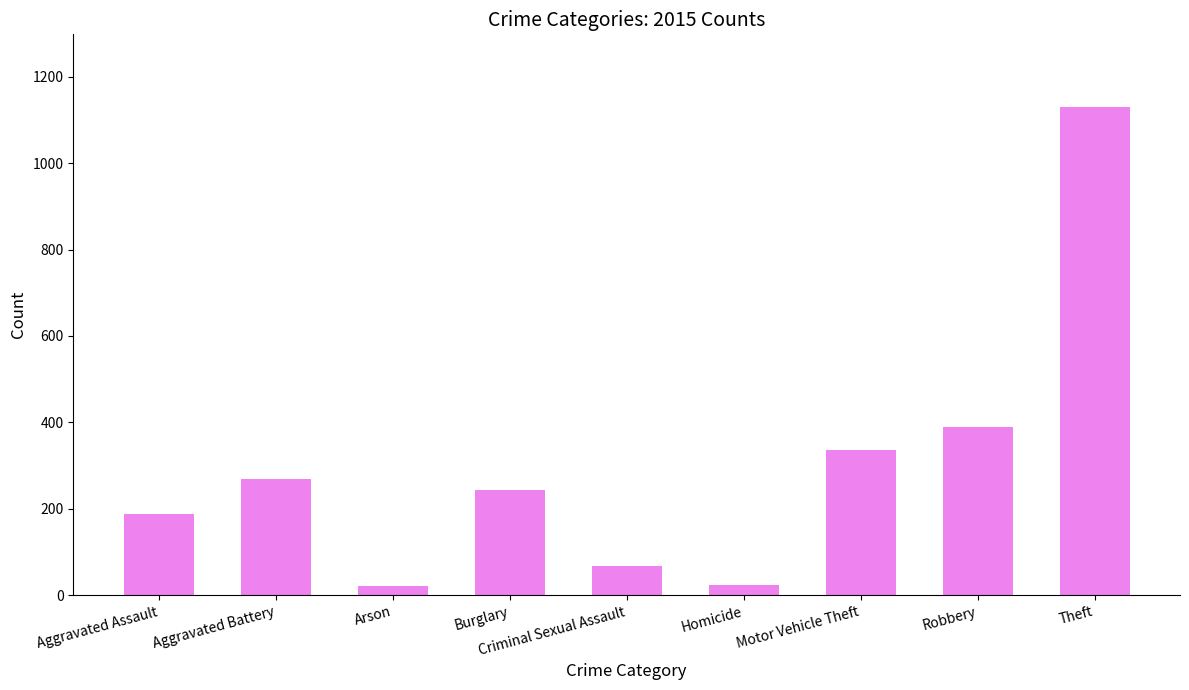

Are the bars grouped side by side (vs. stacked)?

No